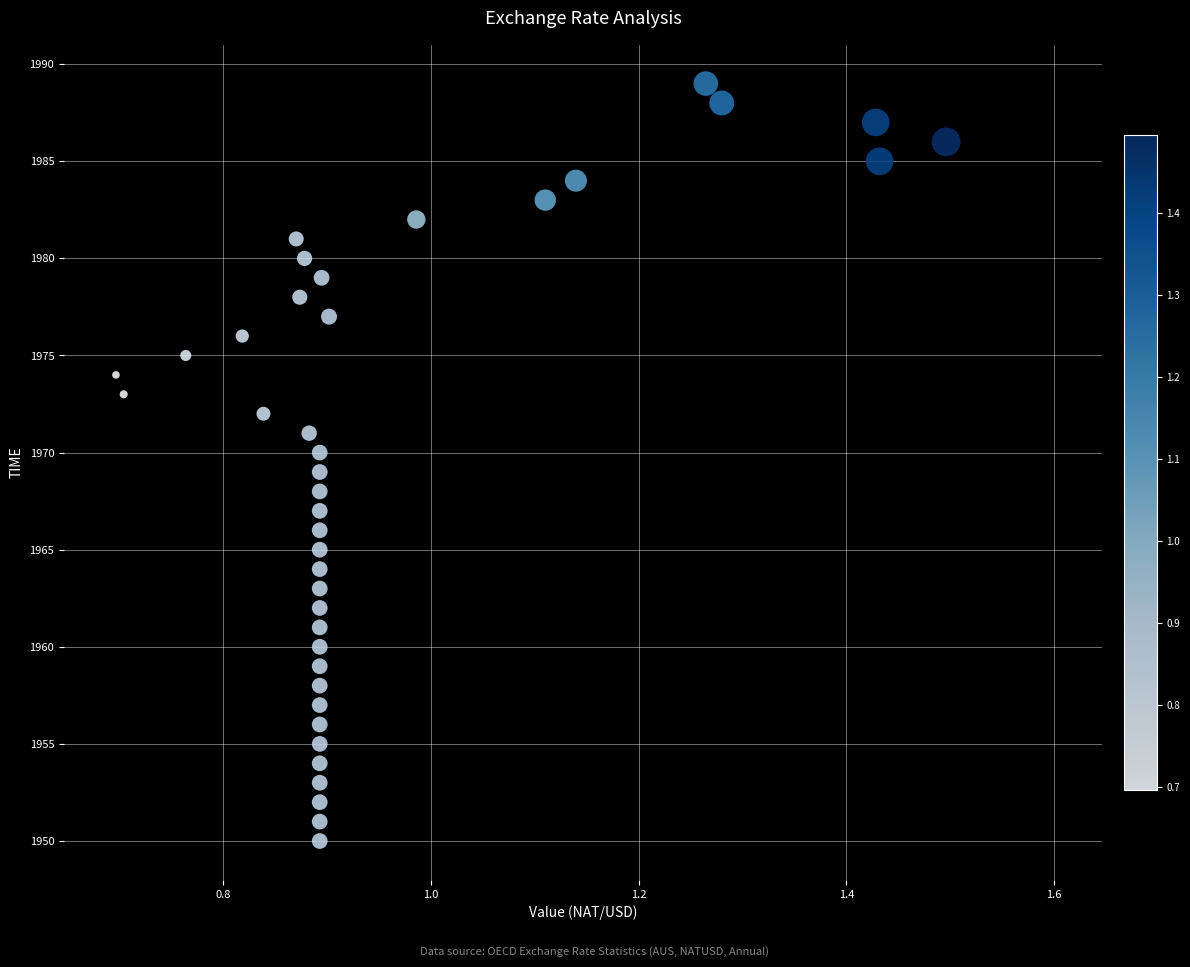

What is the range of Y values (max minus min)?

39